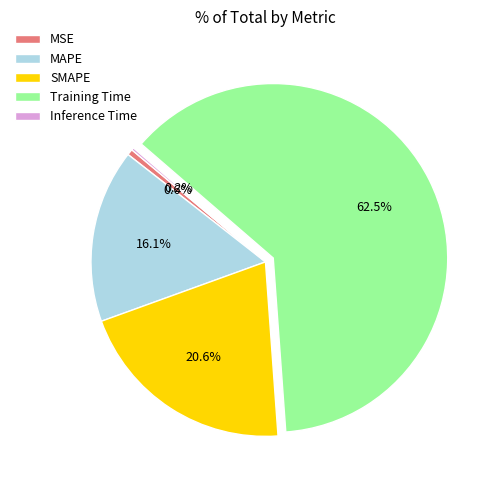

What is the largest slice in the pie chart?

Training Time